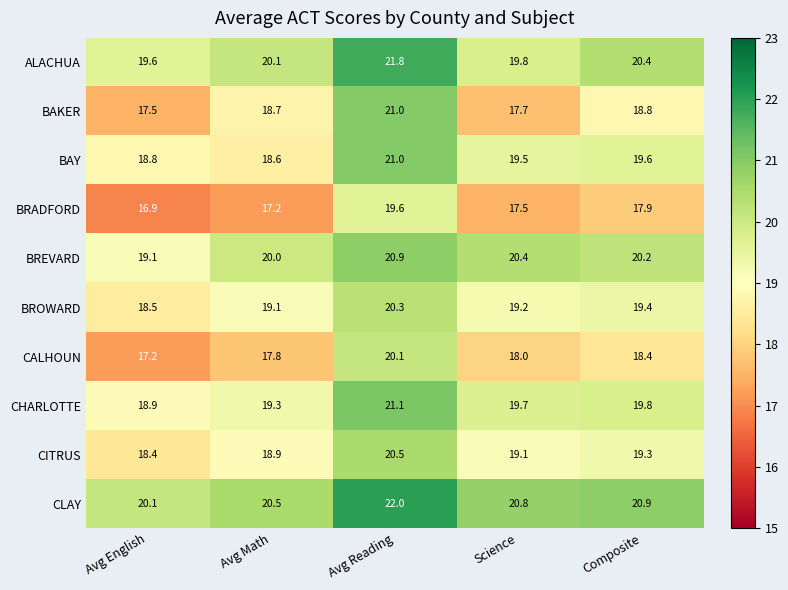

Is it true that ALACHUA equals 33.5 at Science?

False